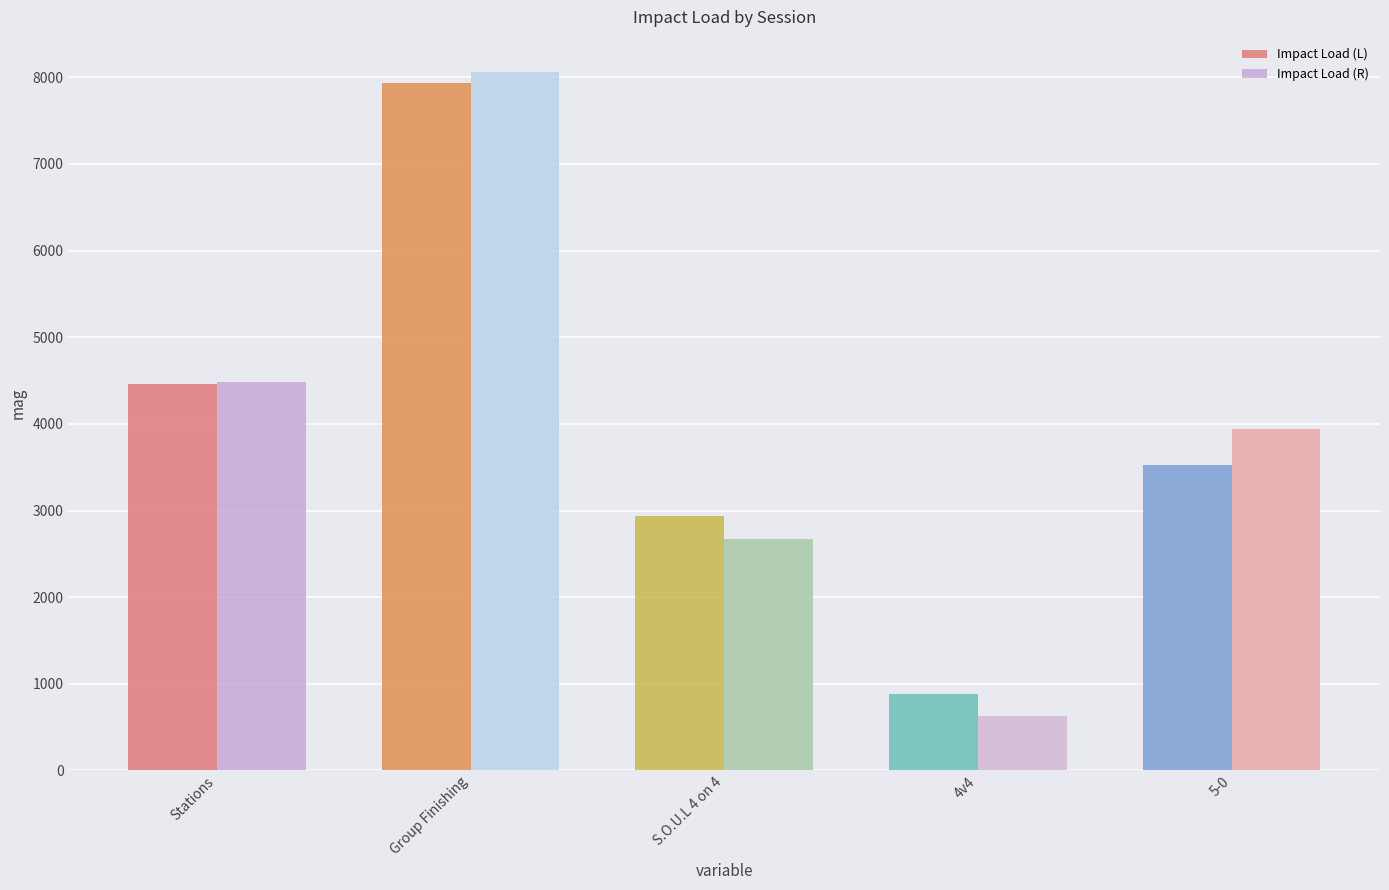

Read the Impact Load (L) value at Group Finishing.

7929.5